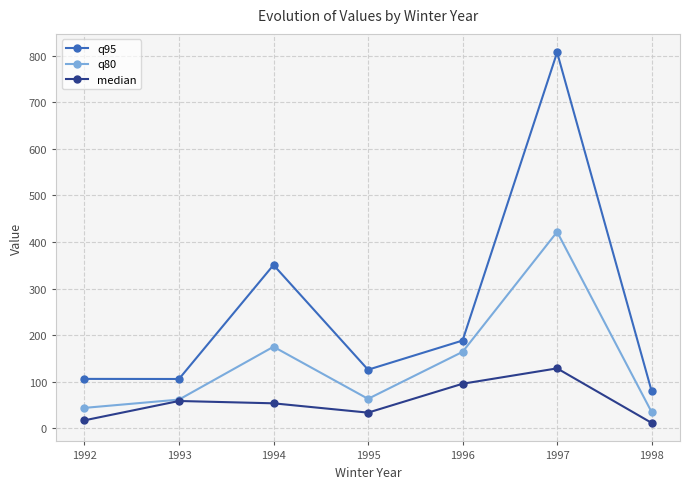

What is the total value across all series at 1997?

1357.7